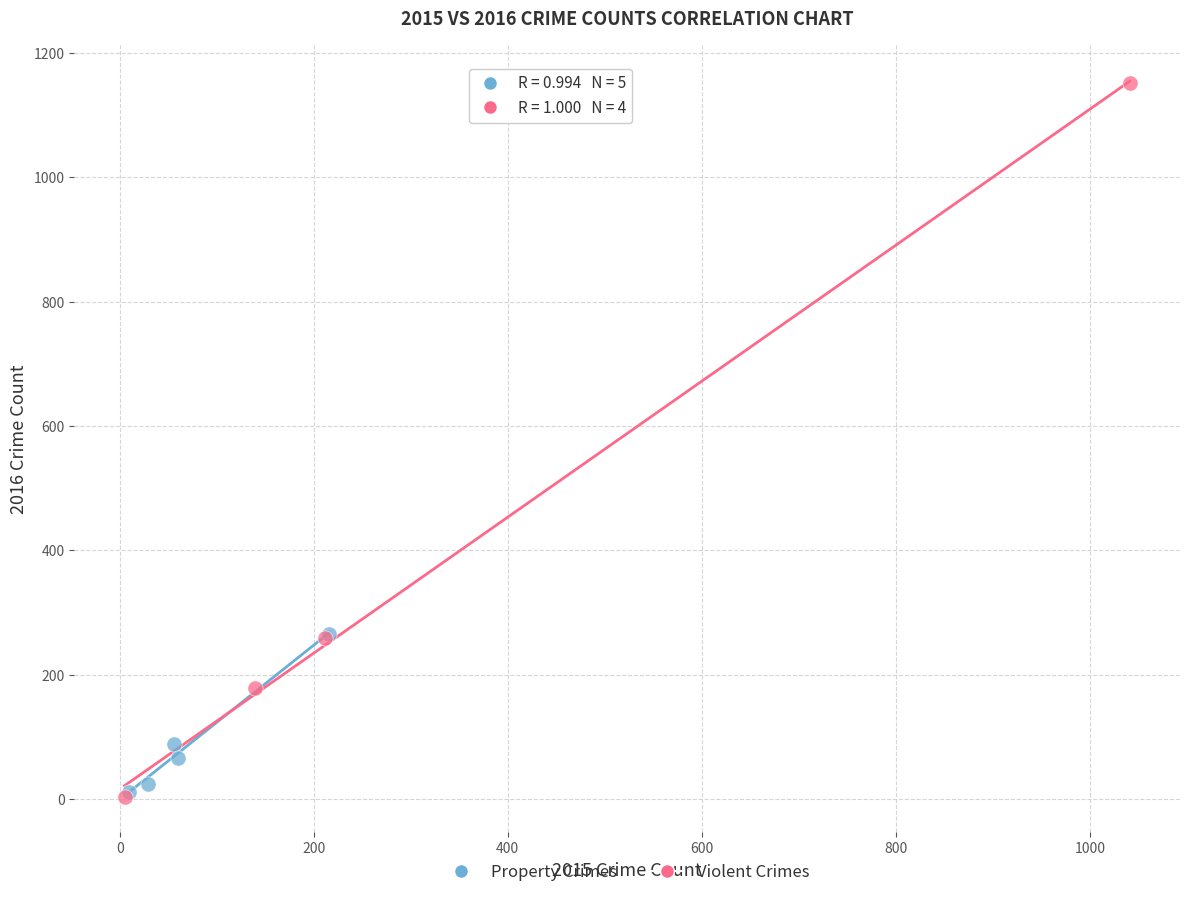

Which series contains the highest Y value?

Violent Crimes